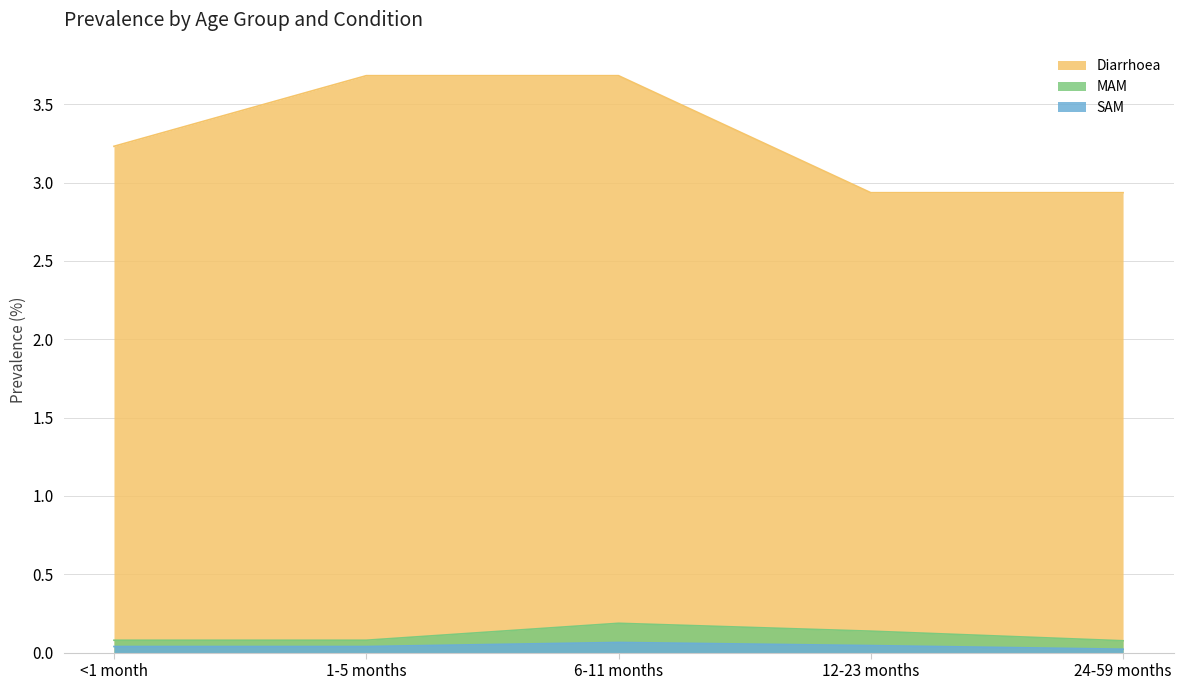

What is the total value across all series at 12-23 months?

3.1